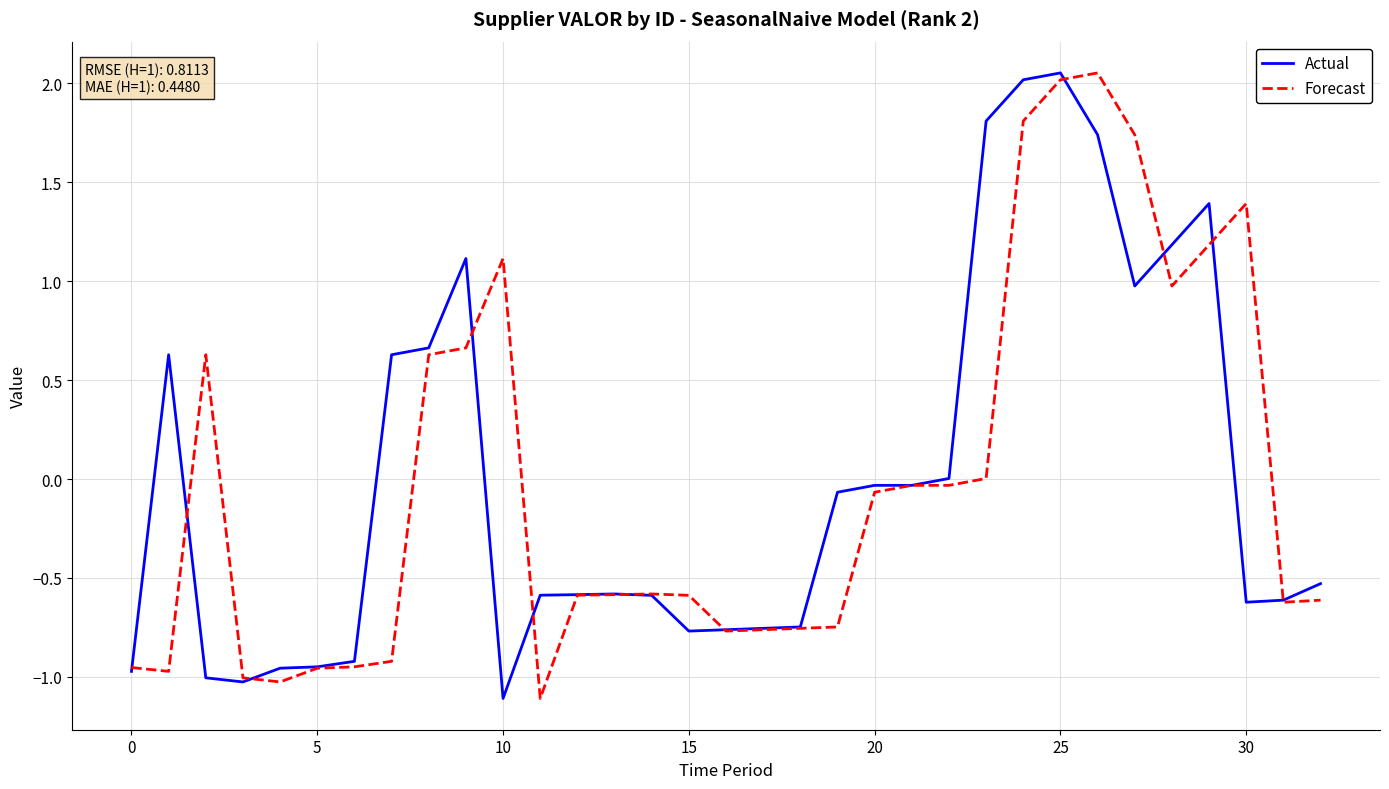

What is the smallest value displayed?

-1.1